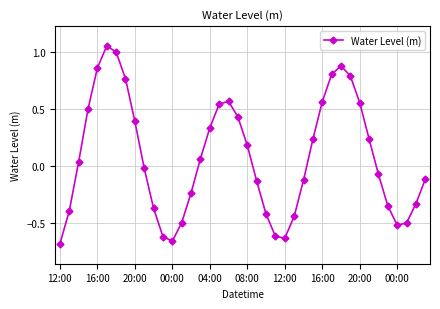

How many negative values are there?

20